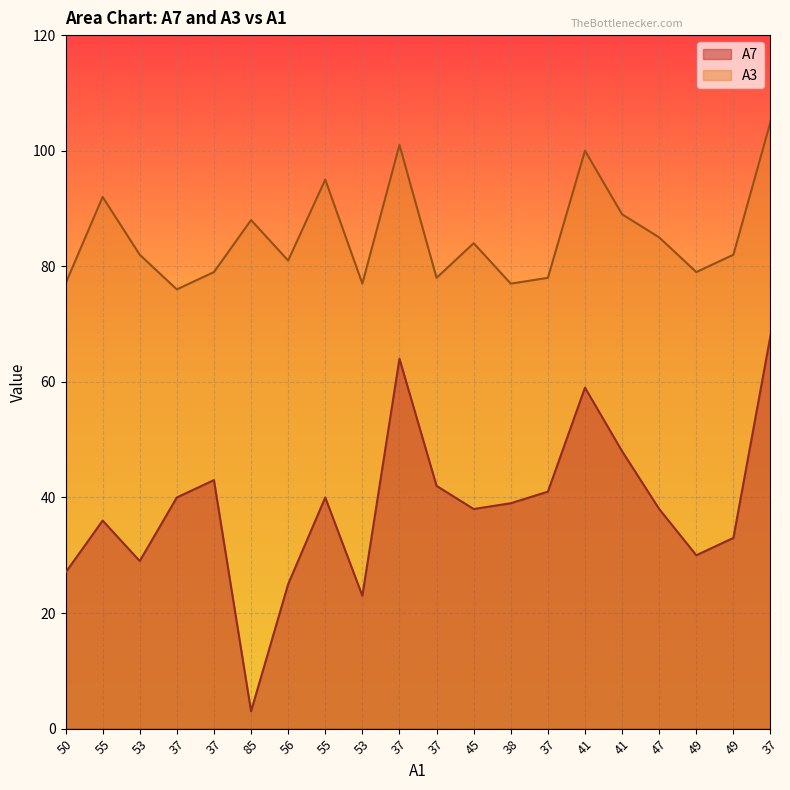

What are all the series names shown in the legend?

A7, A3